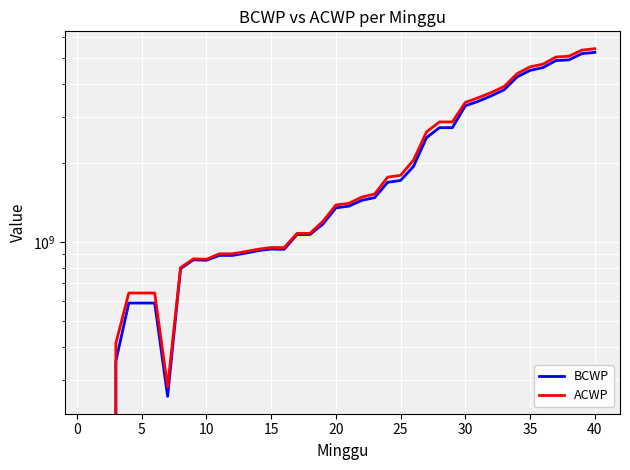

Count the number of categories in the chart.

40